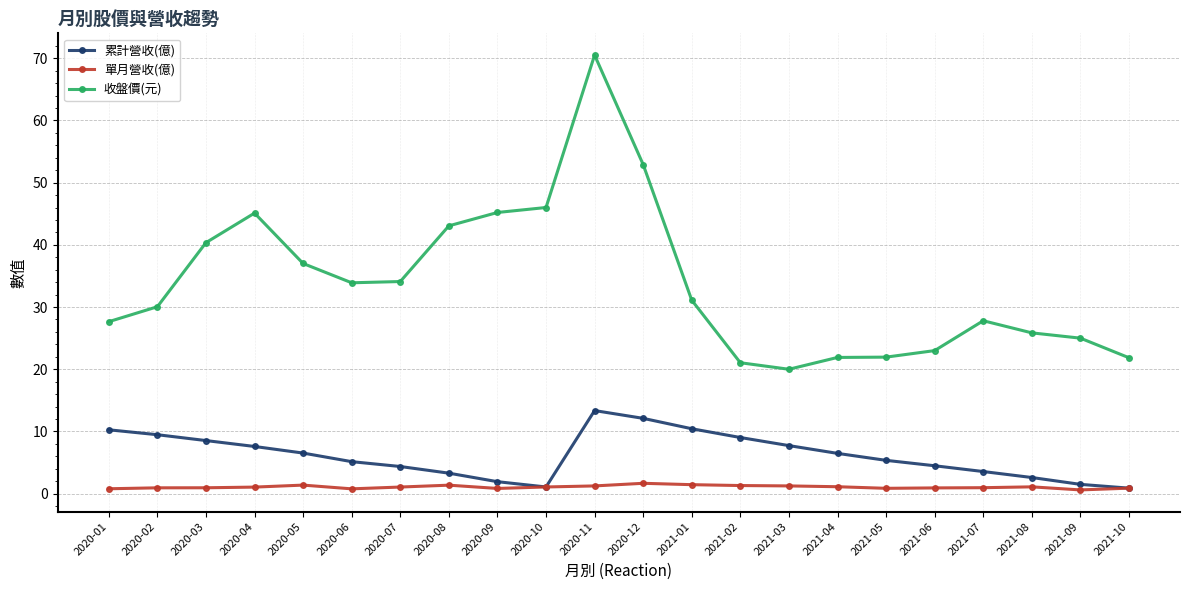

What is the average value of the 單月營收(億) series?

1.1